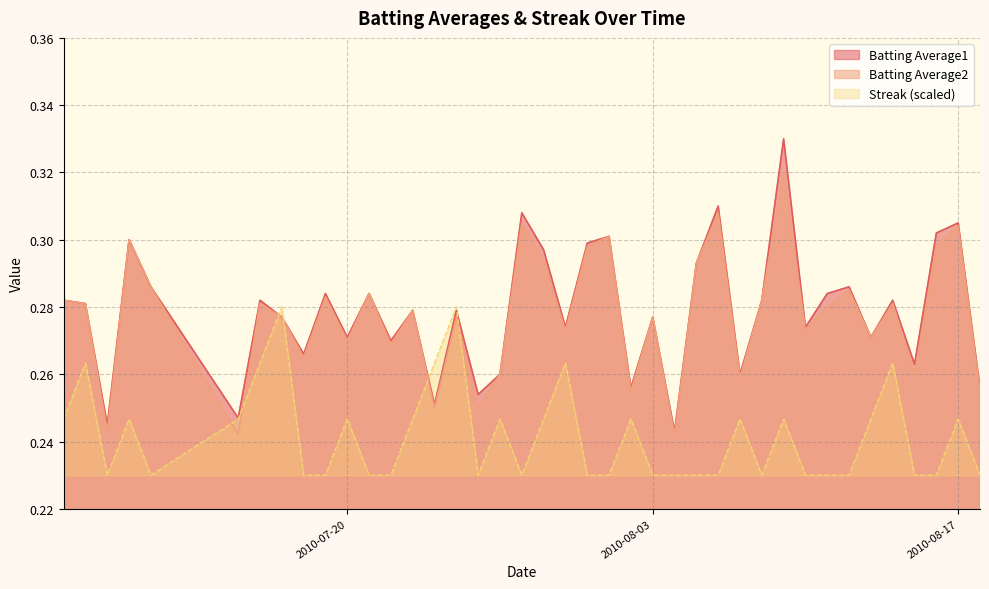

True or false: Streak and Batting Average1 intersect in this chart.

True